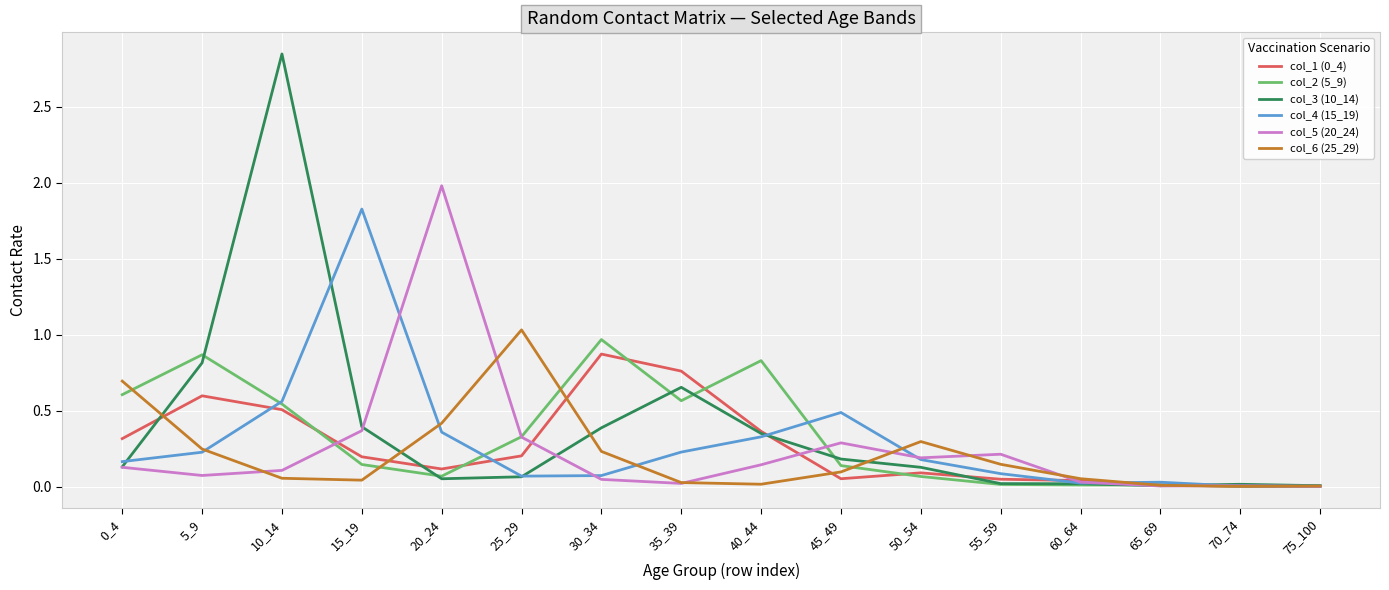

Is the value of col_6 (25_29) at 15_19 greater than the value of col_3 (10_14) at 30_34?

No